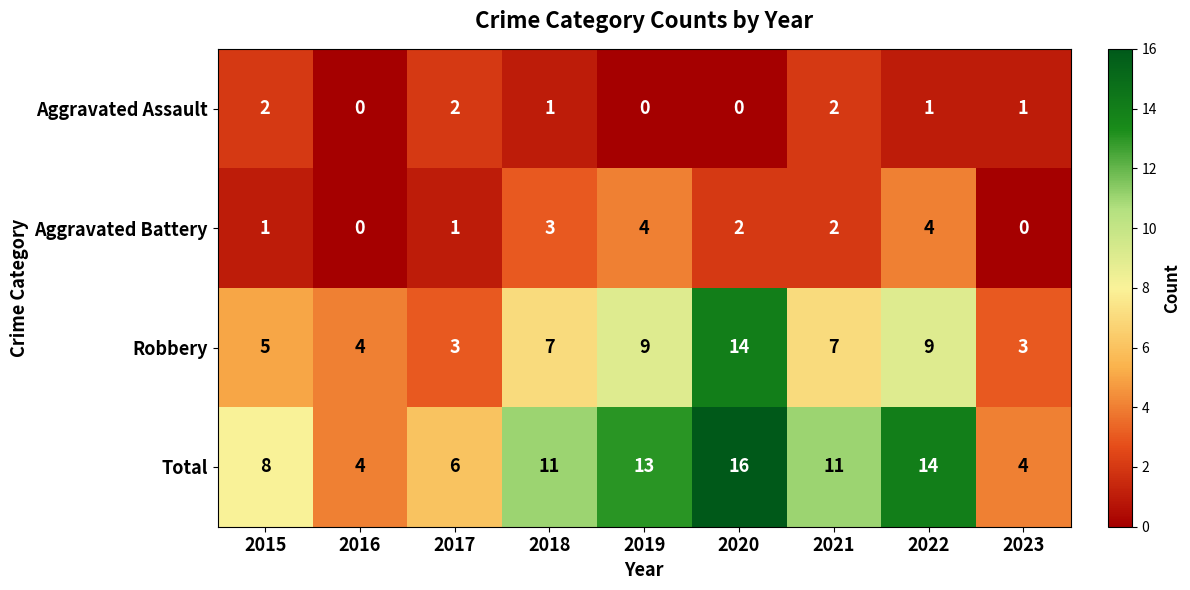

What is the difference between the highest and lowest values at 2021?

9